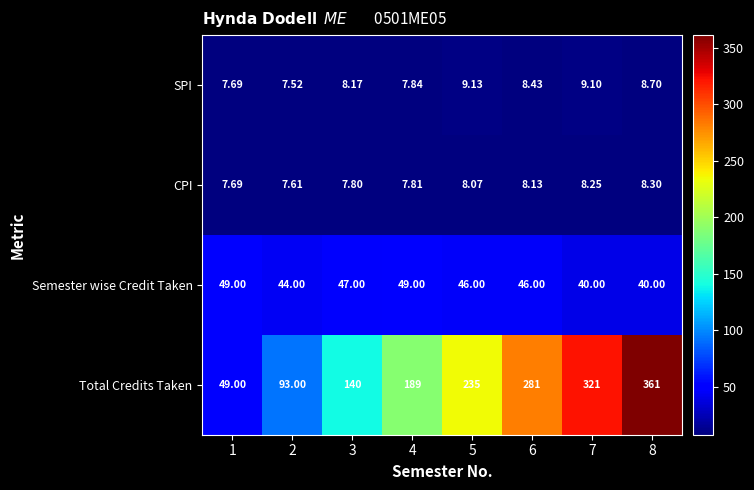

Between 1 and 3, which series saw the biggest shift?

Total Credits Taken